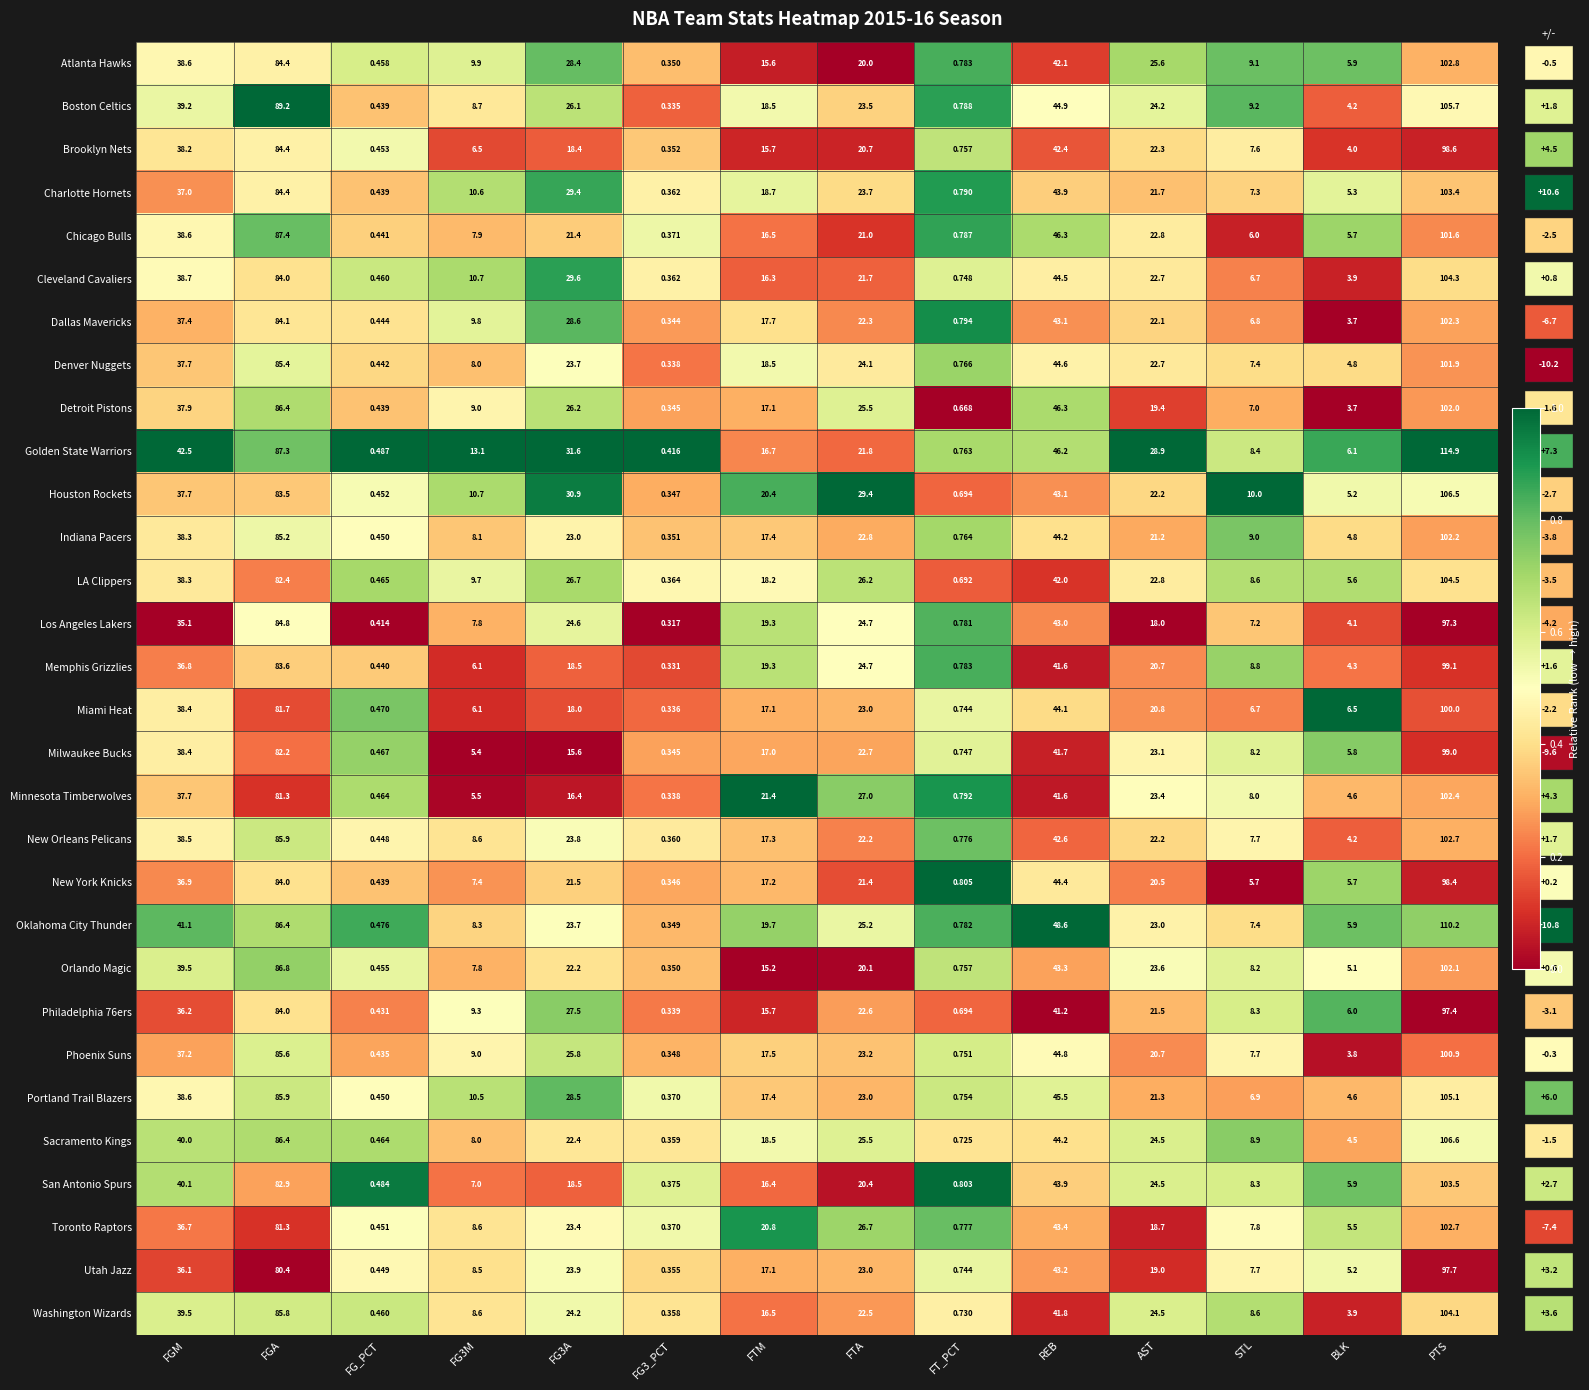

Which series has the largest range (max minus min)?

Golden State Warriors